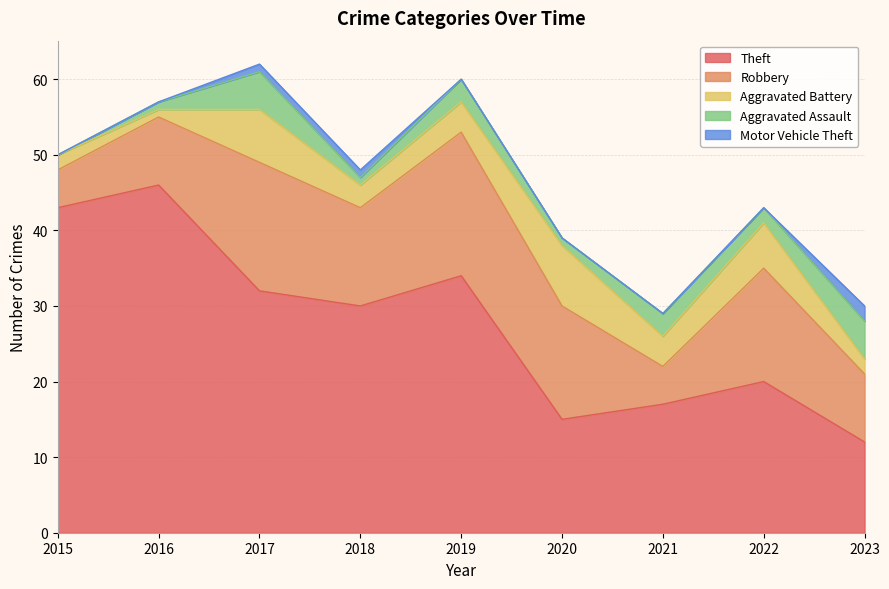

True or false: Motor Vehicle Theft and Aggravated Assault cross at least once.

False